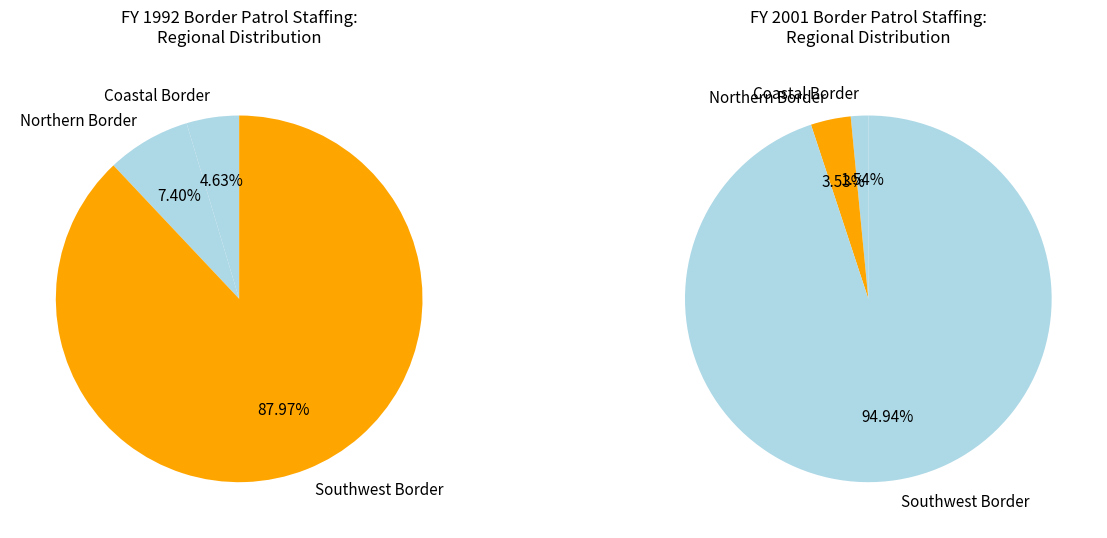

Does any single category account for the majority?

Yes